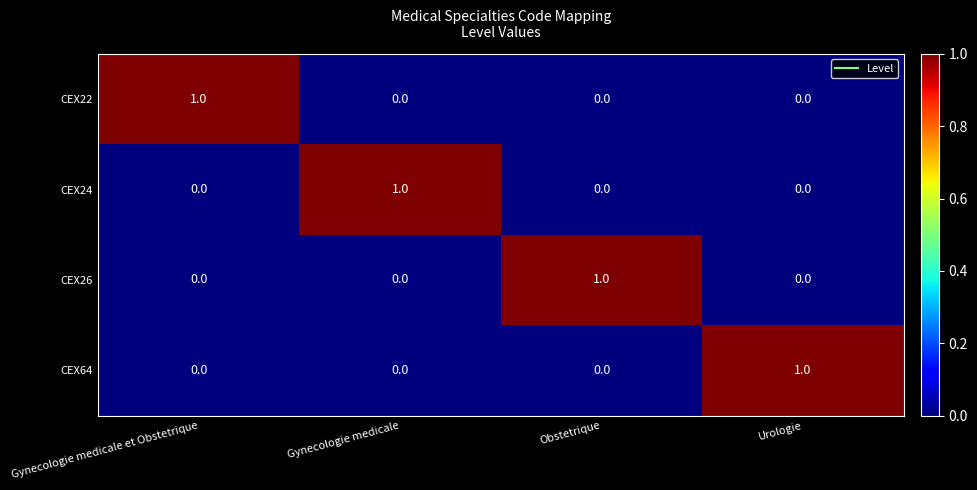

At how many categories does at least one series exceed 0?

4